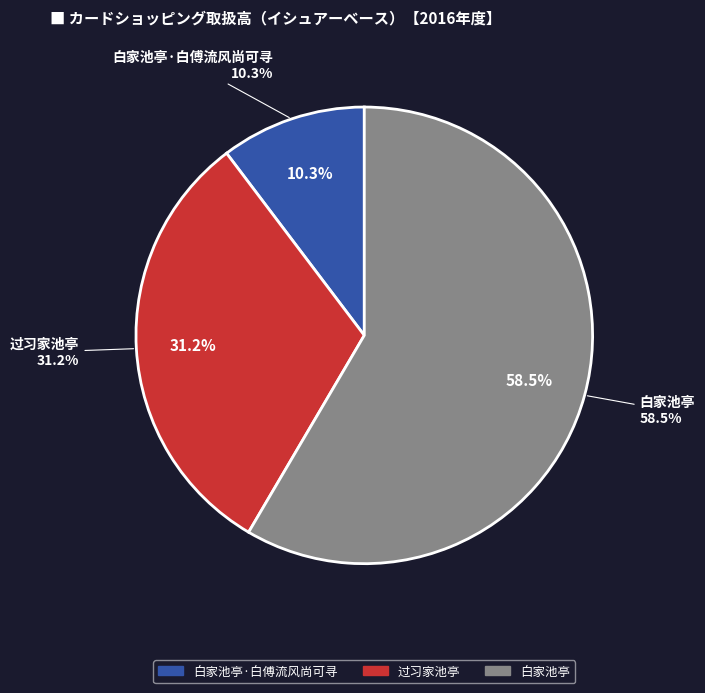

Which has a higher value, 过习家池亭 or 白家池亭·白傅流风尚可寻?

过习家池亭